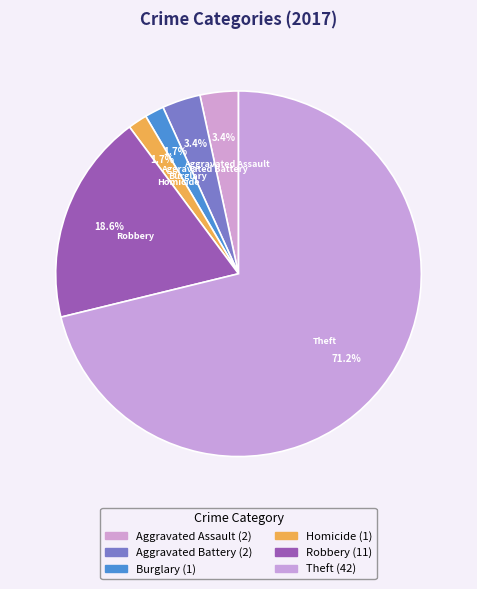

Is Robbery the majority of the pie?

No